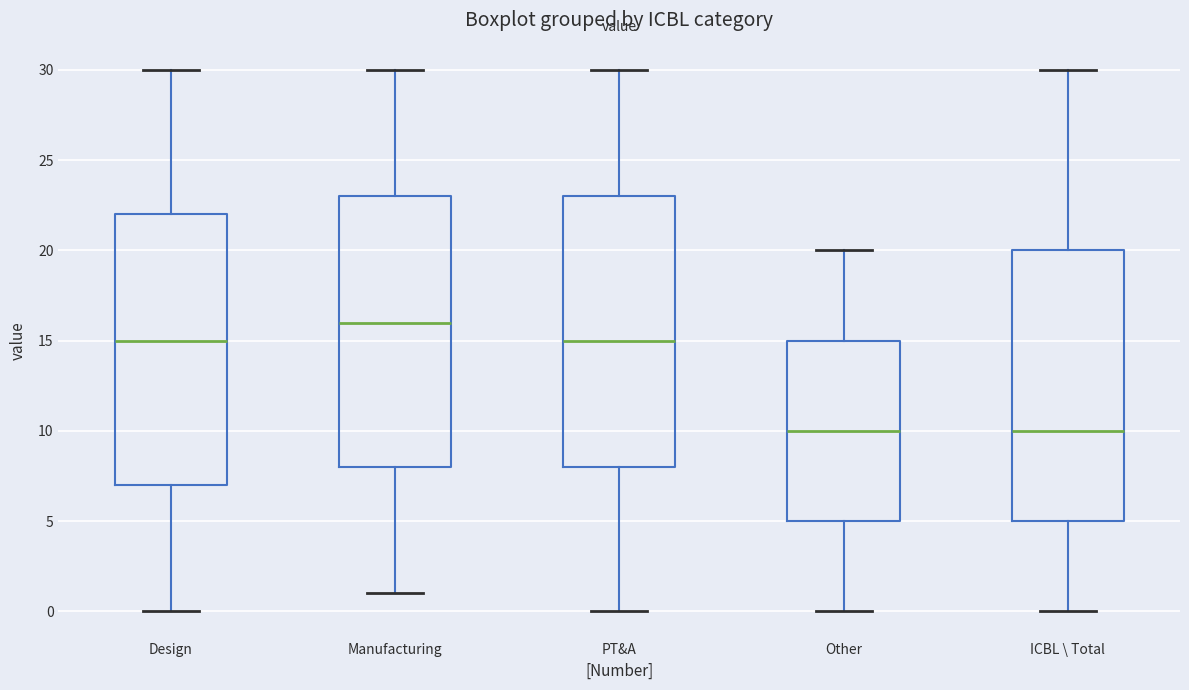

Where is the lower edge of the box for PT&A on the y-axis? The values are not printed on the chart, so give them approximately, as read against the axis.

8